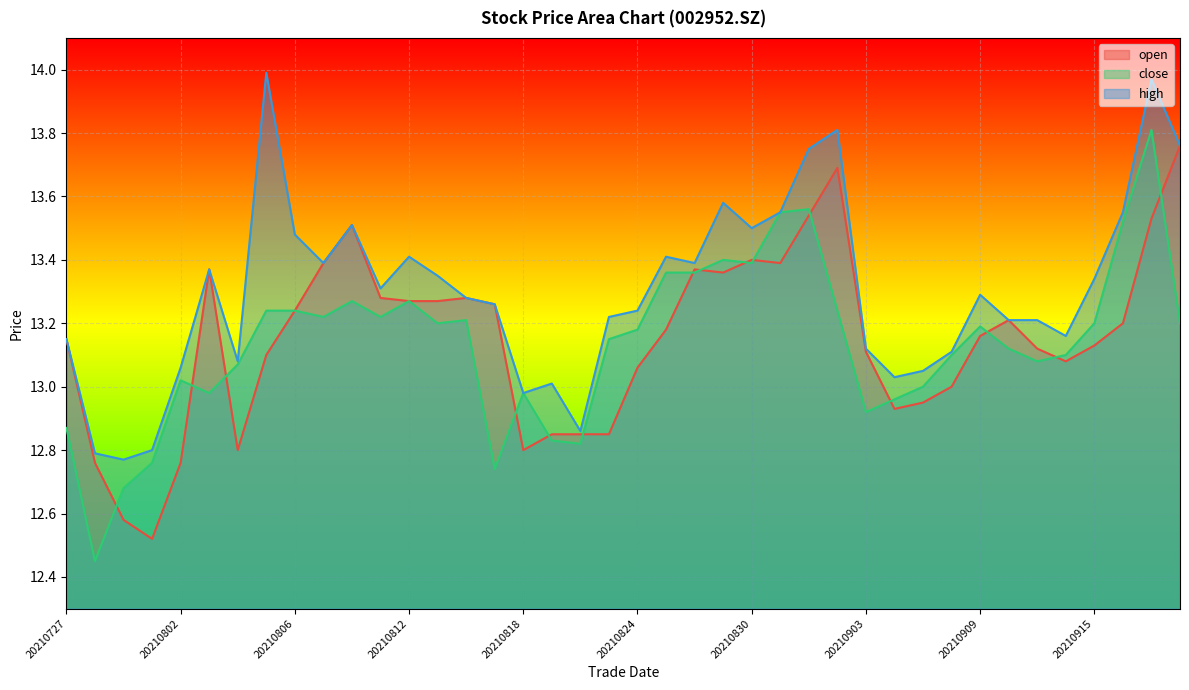

At which label does open first exceed 13?

20210727